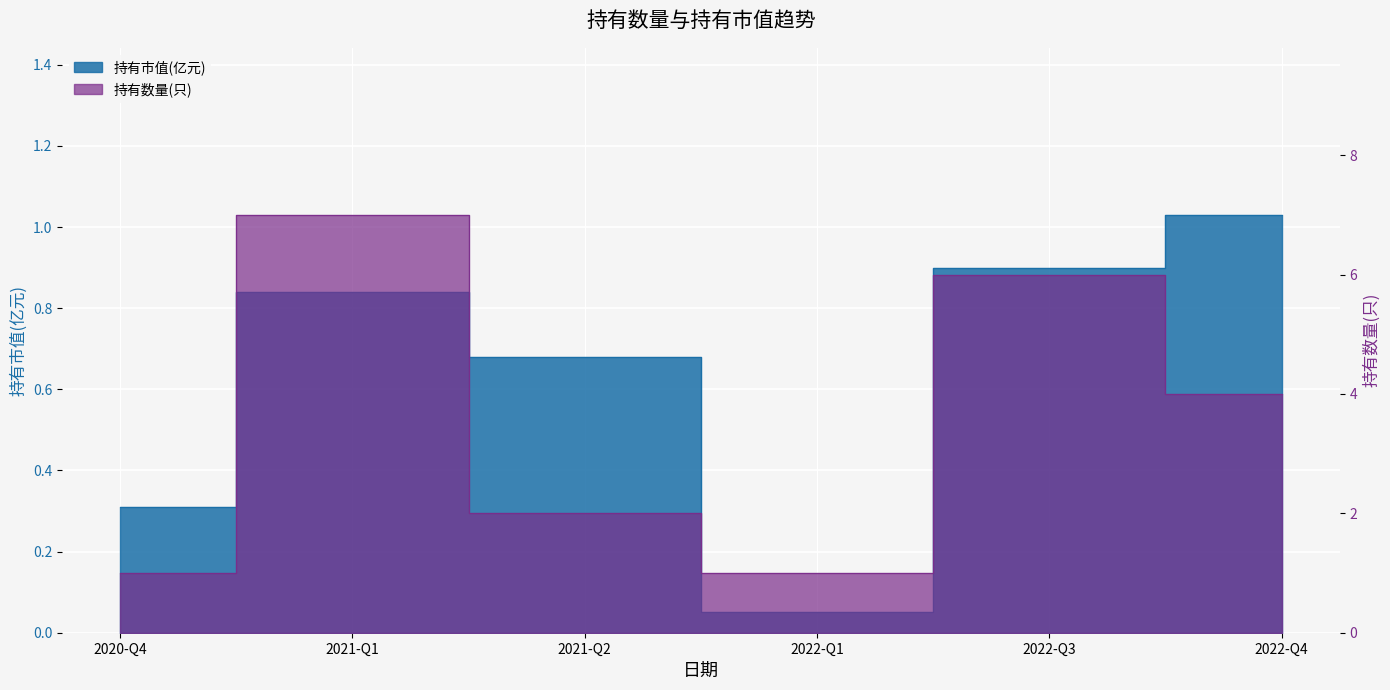

Rank the series by their average value, from highest to lowest.

持有数量(只), 持有市值(亿元)